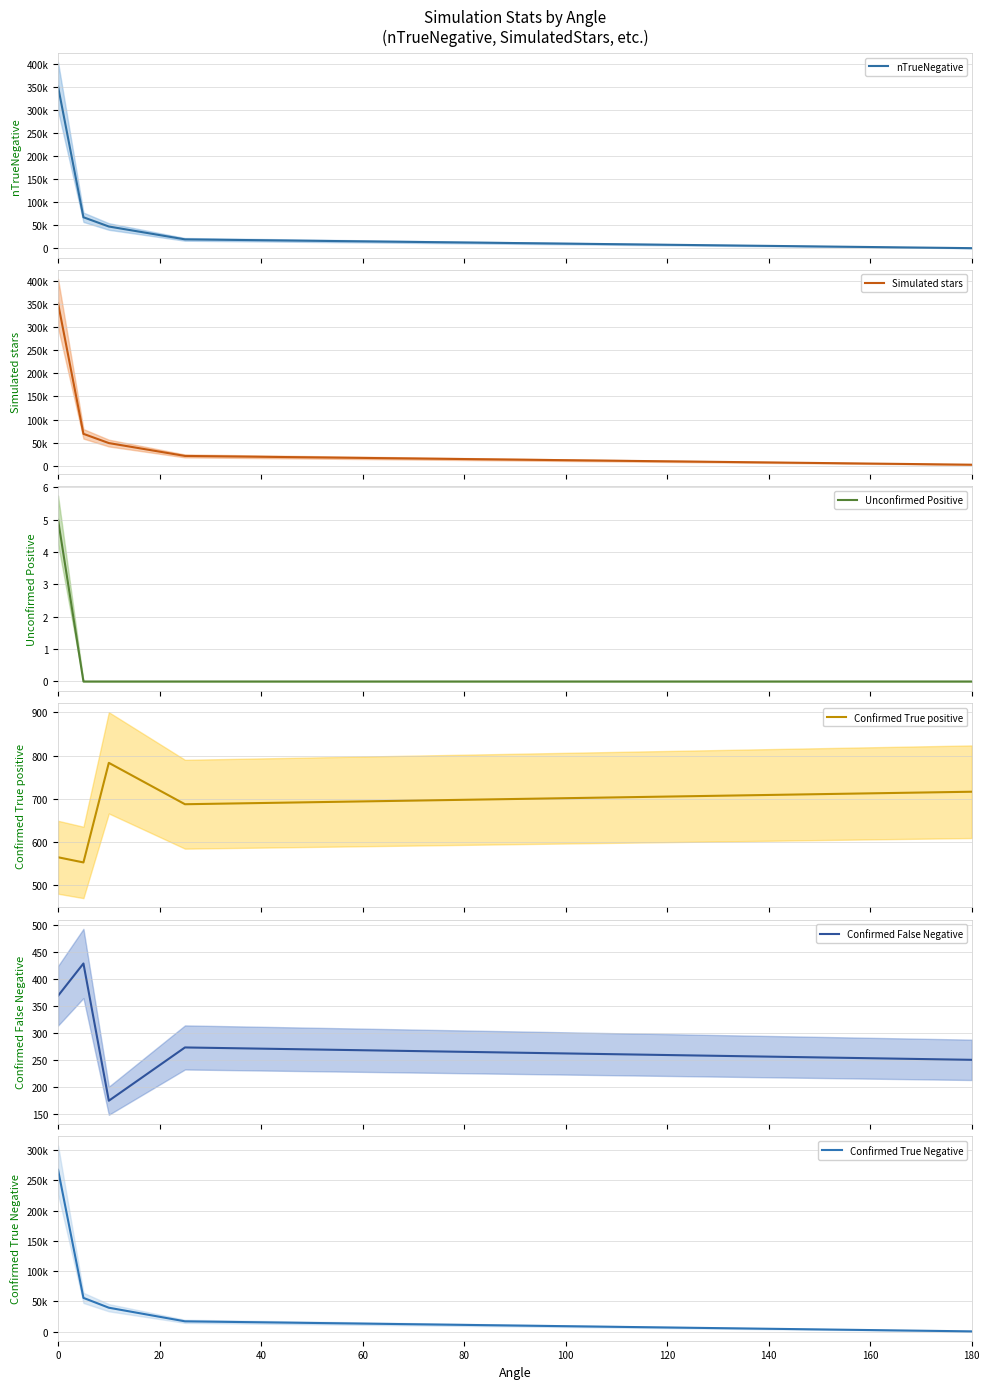

What is the average value of the Unconfirmed Positive mean series?

1